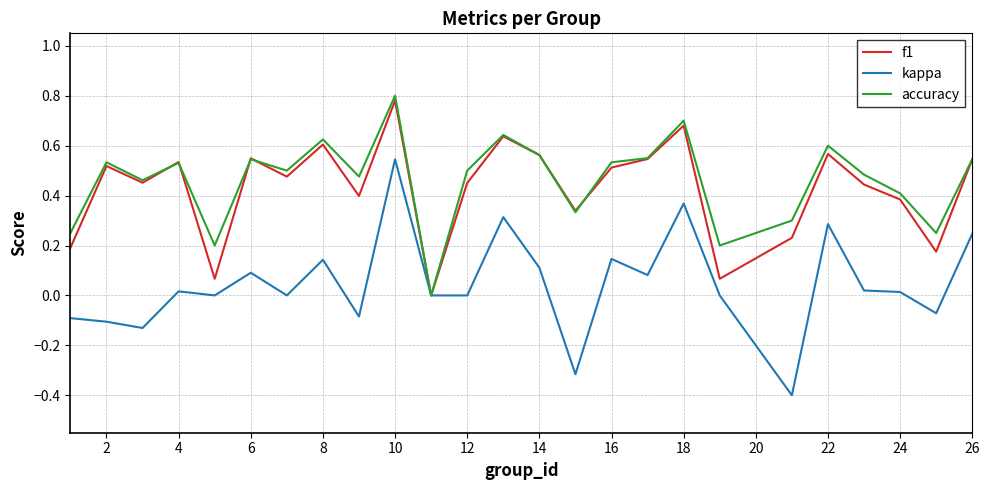

What is the smallest value displayed?

-0.4